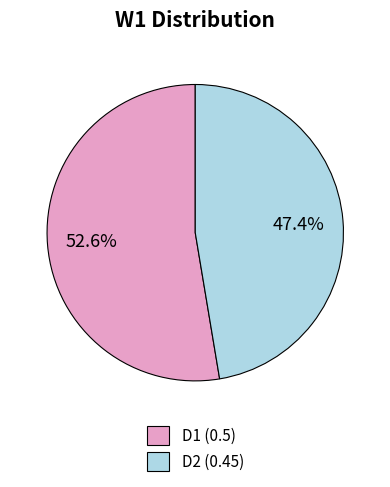

What percentage is NOT represented by D1?

47.4%